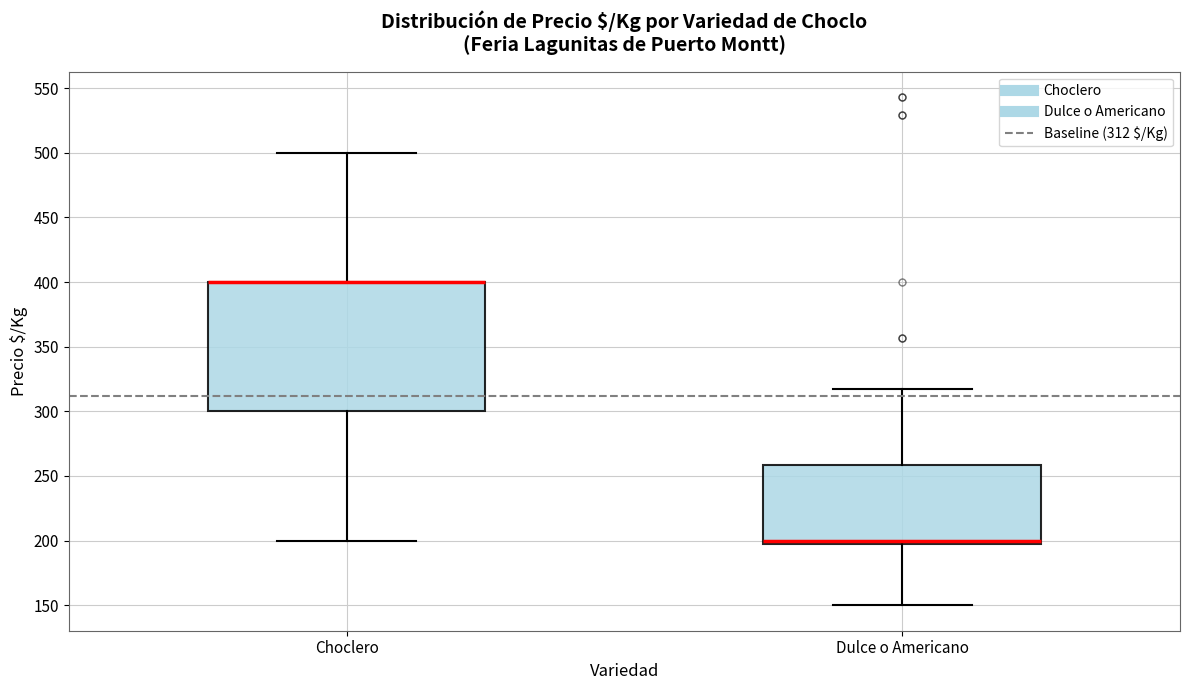

Where is the upper edge of the box for Choclero on the y-axis? The values are not printed on the chart, so give them approximately, as read against the axis.

400